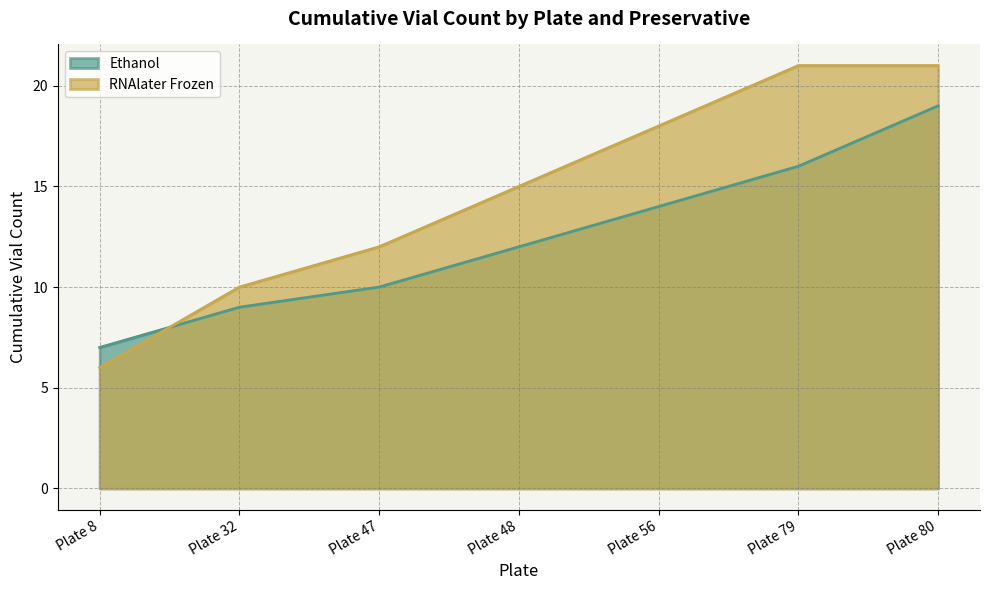

What is the difference between the maximum and minimum values in the Ethanol series?

12